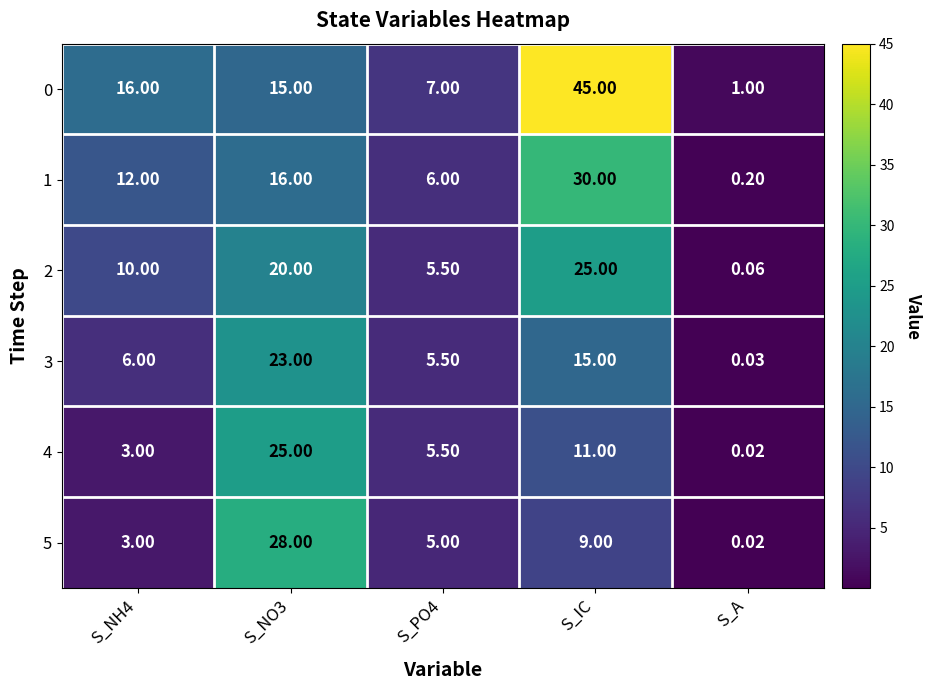

At which category does the chart reach its minimum across all series?

S_A